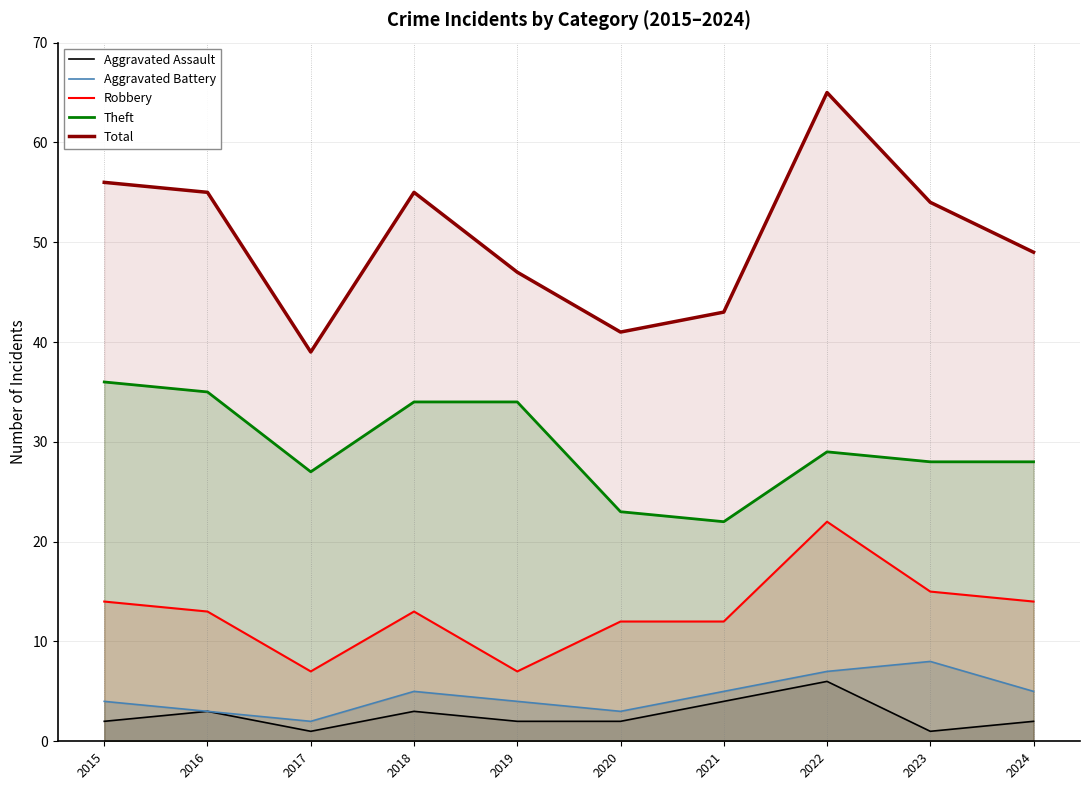

Reading left to right, transcribe all the data shown in this chart.

Aggravated Assault: 2	3	1	3	2	2	4	6	1	2
Aggravated Battery: 4	3	2	5	4	3	5	7	8	5
Robbery: 14	13	7	13	7	12	12	22	15	14
Theft: 36	35	27	34	34	23	22	29	28	28
Total: 56	55	39	55	47	41	43	65	54	49